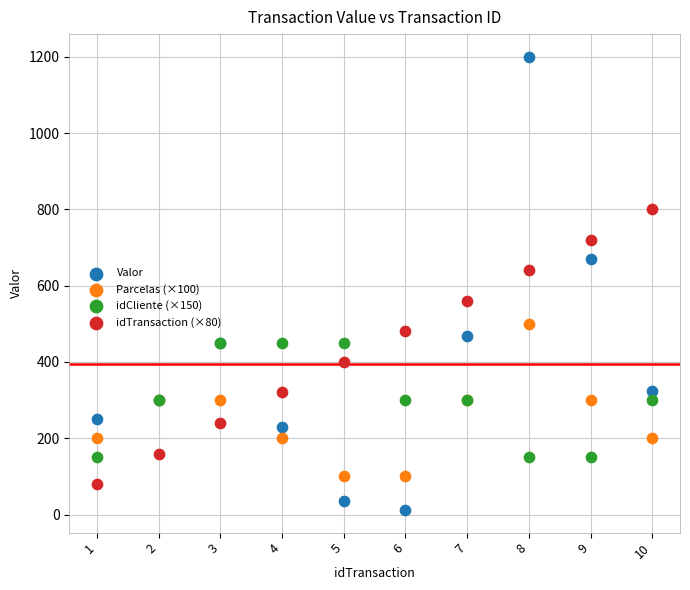

What are all the series names shown in the legend?

Valor, Parcelas (×100), idCliente (×150), idTransaction (×80)